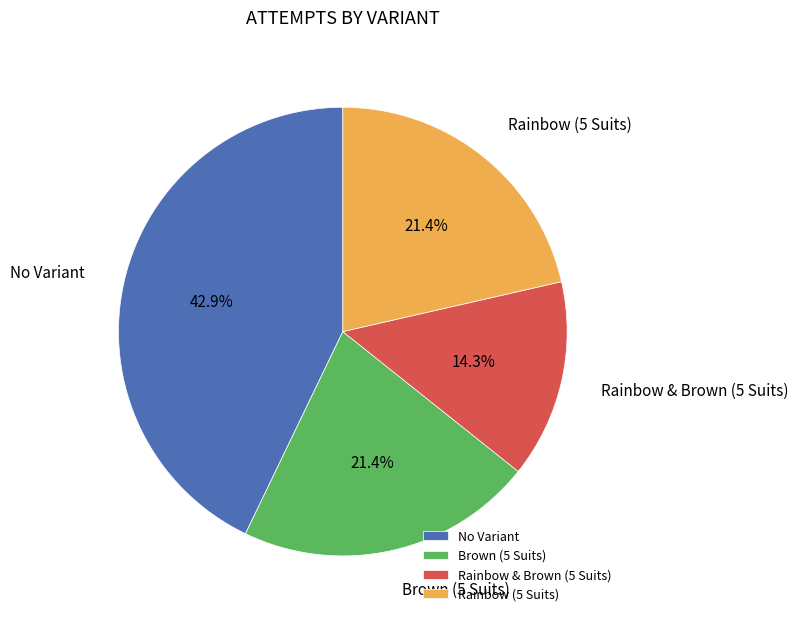

Which has a higher value, Rainbow & Brown (5 Suits) or Rainbow (5 Suits)?

Rainbow (5 Suits)